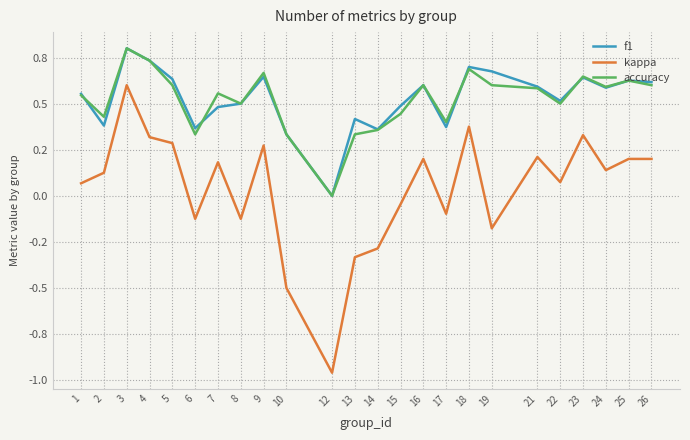

What are all the series names shown in the legend?

f1, kappa, accuracy